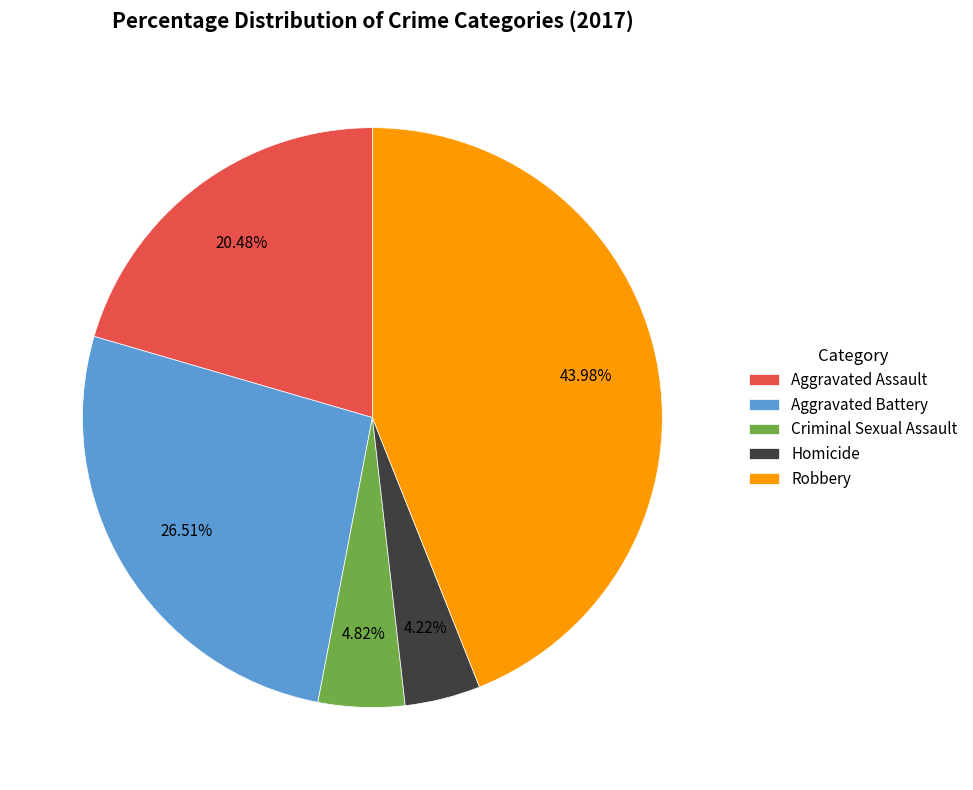

Rank the categories by value from lowest to highest.

Homicide, Criminal Sexual Assault, Aggravated Assault, Aggravated Battery, Robbery